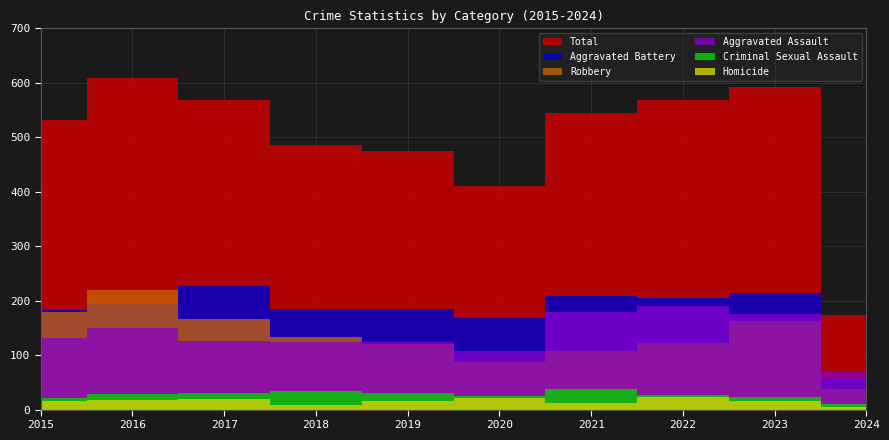

At which category does Criminal Sexual Assault reach its first local peak?

2018